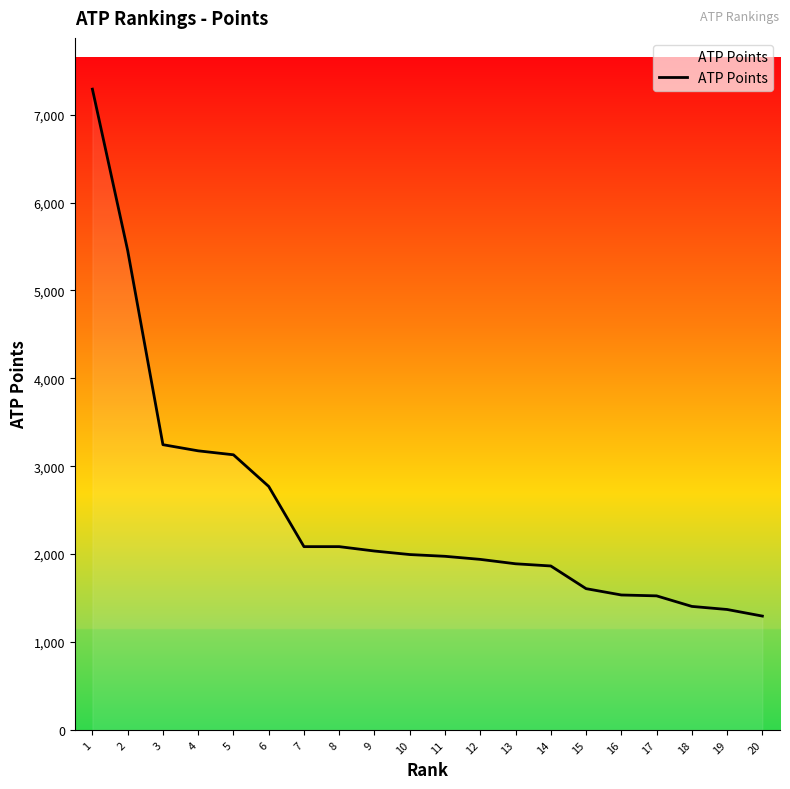

At which category does the chart reach its minimum across all series?

20